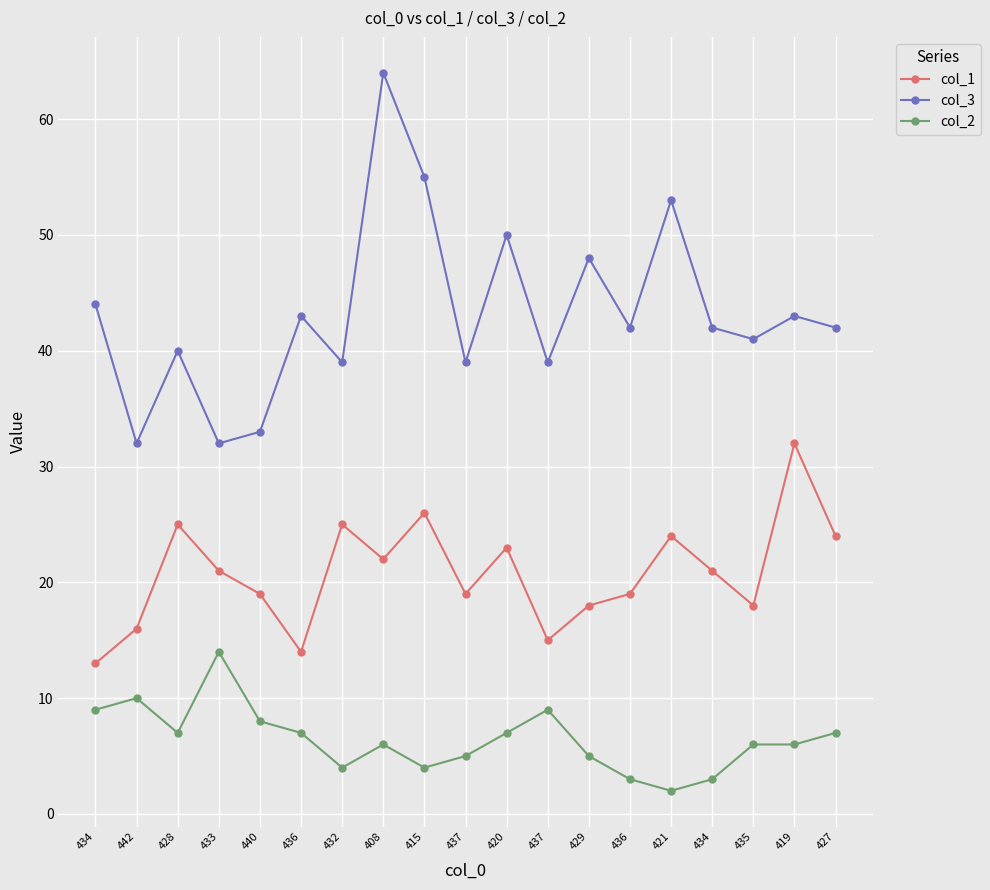

Does the chart have visible grid lines?

Yes